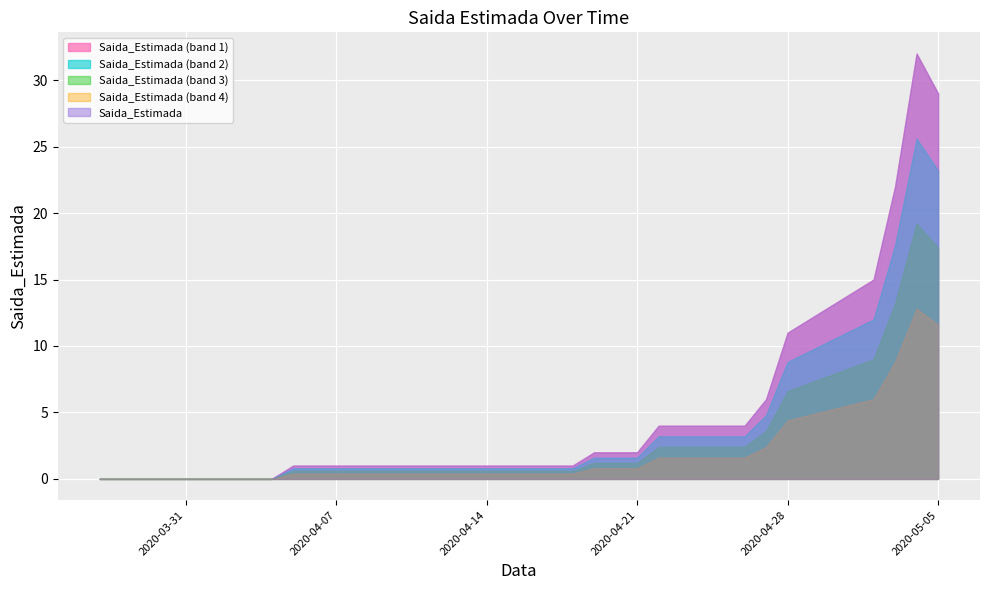

The value at 2020-04-11 is 1. True or false?

True